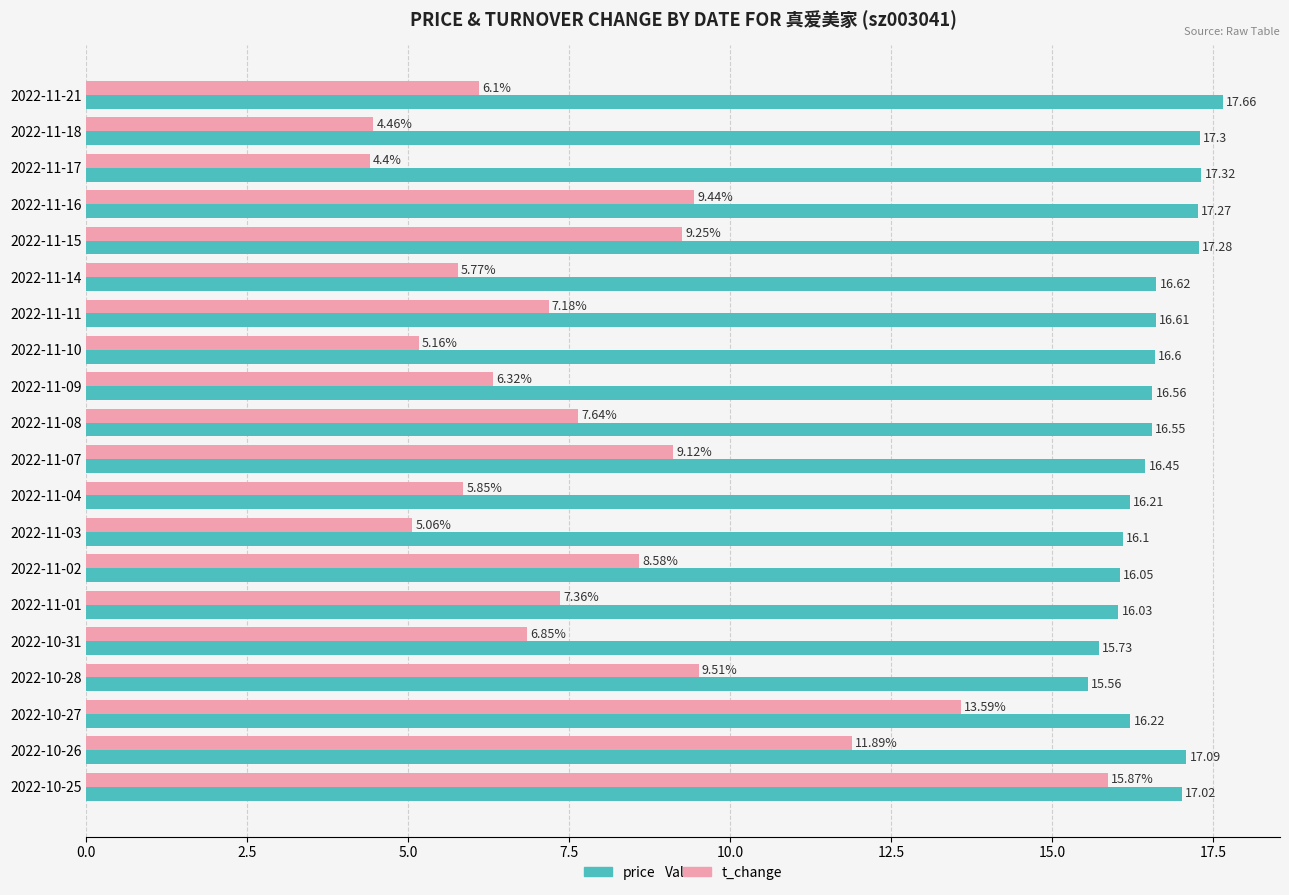

Rank the series by their average value, from lowest to highest.

t_change, price